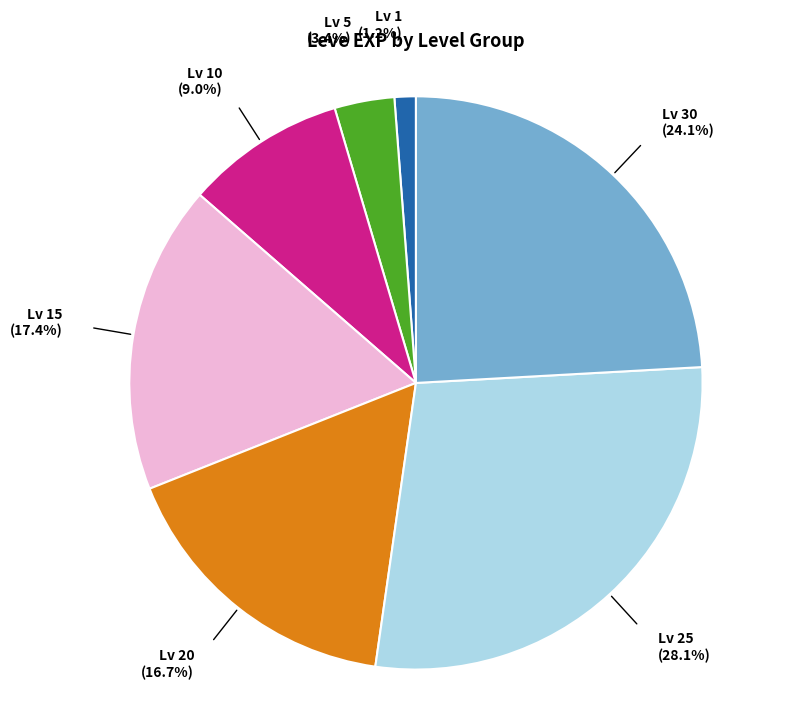

Is there any slice that represents more than half of the pie?

No